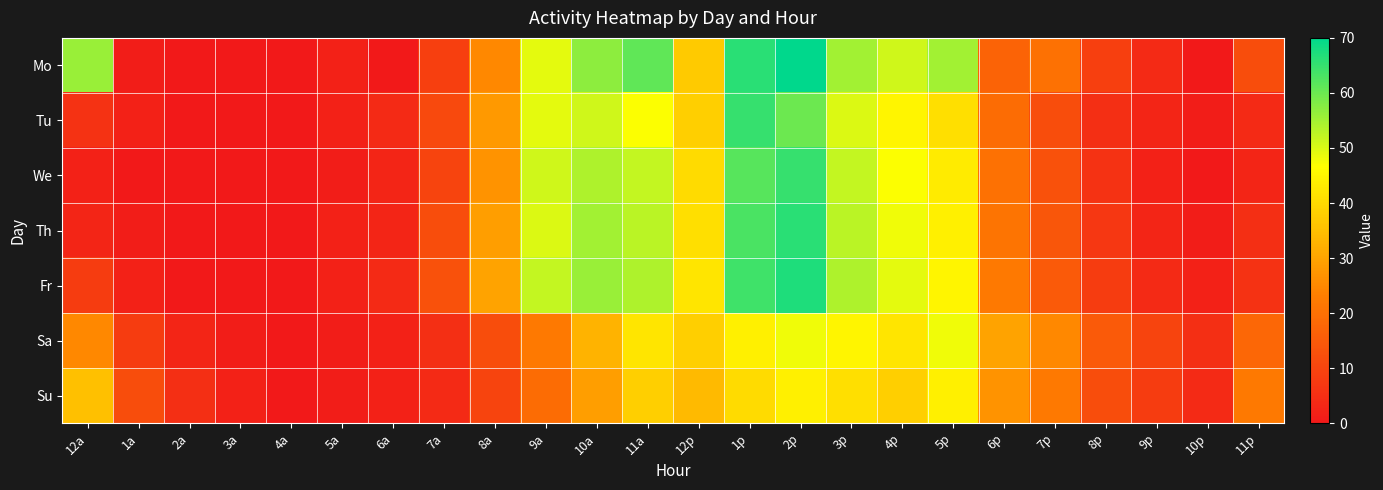

Reading right to left, transcribe all the data shown in this chart.

Mo: 11p=12	10p=0	9p=4	8p=9	7p=20	6p=17	5p=55	4p=51	3p=55	2p=70	1p=66	12p=37	11a=61	10a=57	9a=49	8a=25	7a=9	6a=0	5a=2	4a=0	3a=0	2a=0	1a=1	12a=56
Tu: 11p=4	10p=1	9p=3	8p=5	7p=12	6p=19	5p=41	4p=45	3p=50	2p=60	1p=65	12p=38	11a=47	10a=51	9a=49	8a=28	7a=11	6a=4	5a=2	4a=0	3a=0	2a=0	1a=2	12a=6
We: 11p=3	10p=0	9p=2	8p=6	7p=13	6p=20	5p=43	4p=47	3p=52	2p=65	1p=62	12p=40	11a=52	10a=54	9a=51	8a=27	7a=10	6a=3	5a=1	4a=0	3a=0	2a=0	1a=0	12a=2
Th: 11p=5	10p=1	9p=3	8p=7	7p=14	6p=21	5p=44	4p=48	3p=53	2p=66	1p=63	12p=41	11a=53	10a=55	9a=50	8a=29	7a=12	6a=3	5a=2	4a=0	3a=0	2a=0	1a=1	12a=3
Fr: 11p=6	10p=2	9p=4	8p=8	7p=15	6p=22	5p=45	4p=49	3p=54	2p=67	1p=64	12p=42	11a=54	10a=56	9a=52	8a=30	7a=13	6a=4	5a=2	4a=0	3a=0	2a=0	1a=2	12a=8
Sa: 11p=18	10p=5	9p=10	8p=15	7p=25	6p=30	5p=48	4p=42	3p=45	2p=48	1p=44	12p=38	11a=42	10a=33	9a=22	8a=12	7a=5	6a=2	5a=1	4a=0	3a=1	2a=3	1a=8	12a=25
Su: 11p=22	10p=4	9p=8	8p=12	7p=22	6p=27	5p=44	4p=38	3p=41	2p=44	1p=40	12p=34	11a=38	10a=29	9a=19	8a=10	7a=4	6a=2	5a=1	4a=0	3a=2	2a=5	1a=12	12a=35